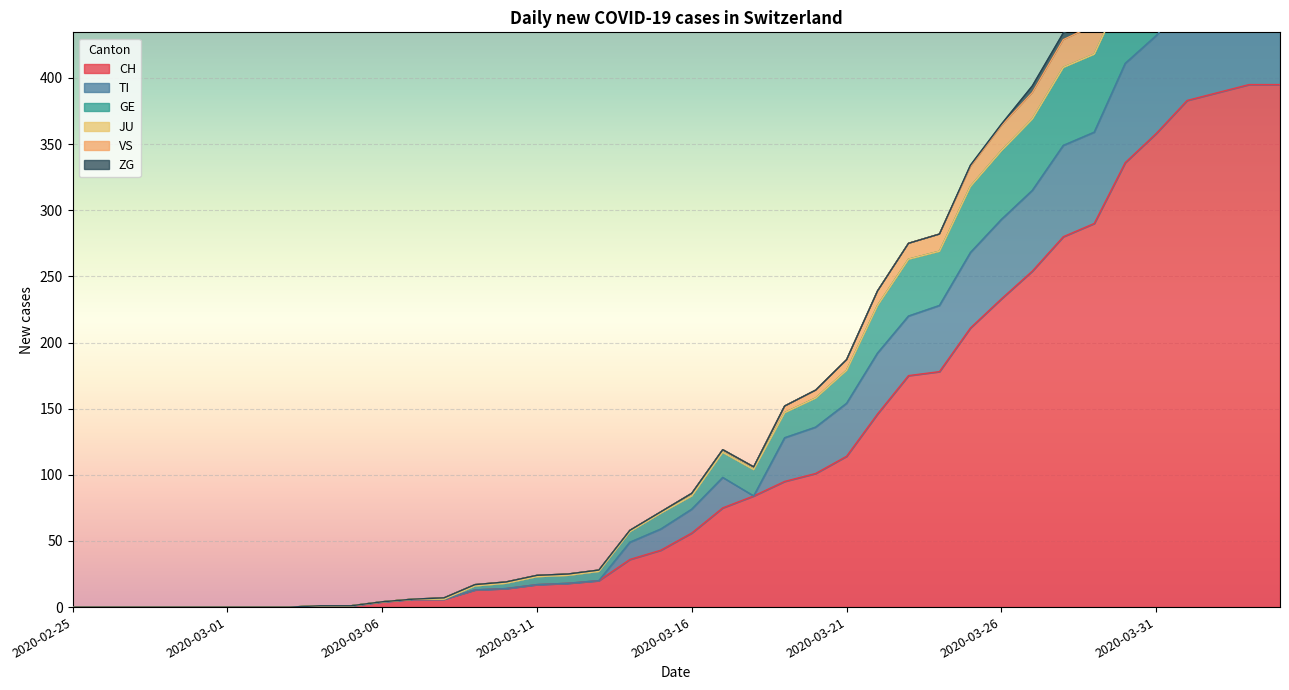

True or false: CH and GE intersect in this chart.

False